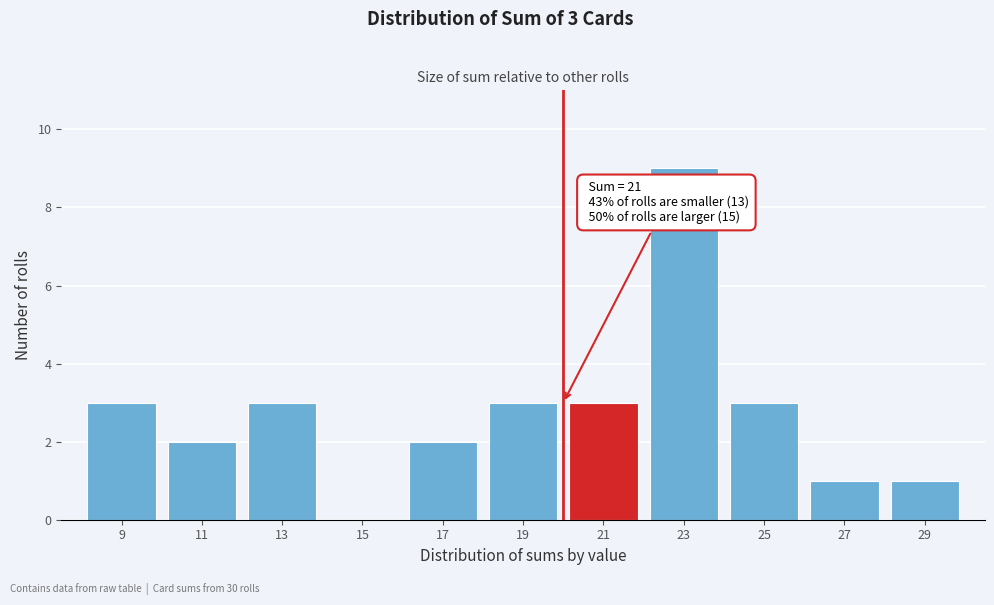

Reading left to right, transcribe all the data shown in this chart.

9=3	11=2	13=3	15=0	17=2	19=3	21=3	23=9	25=3	27=1	29=1